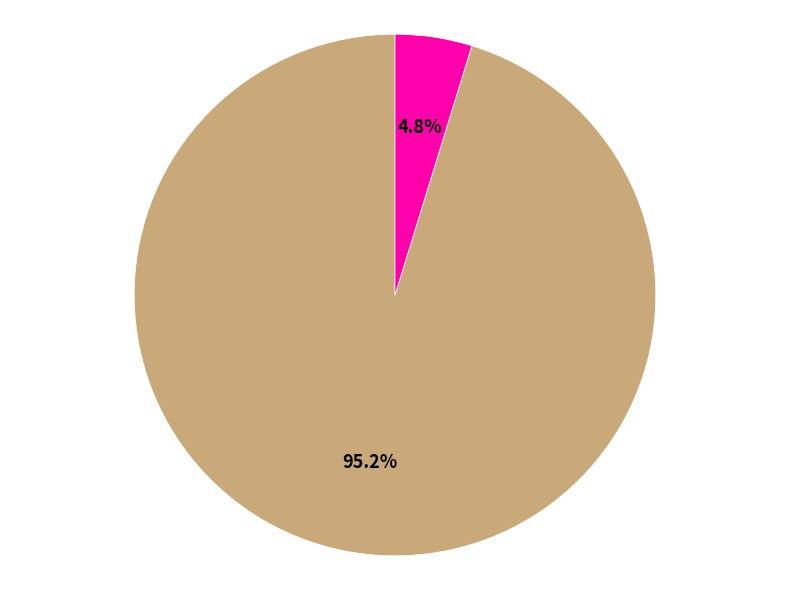

Does any single category account for the majority?

Yes